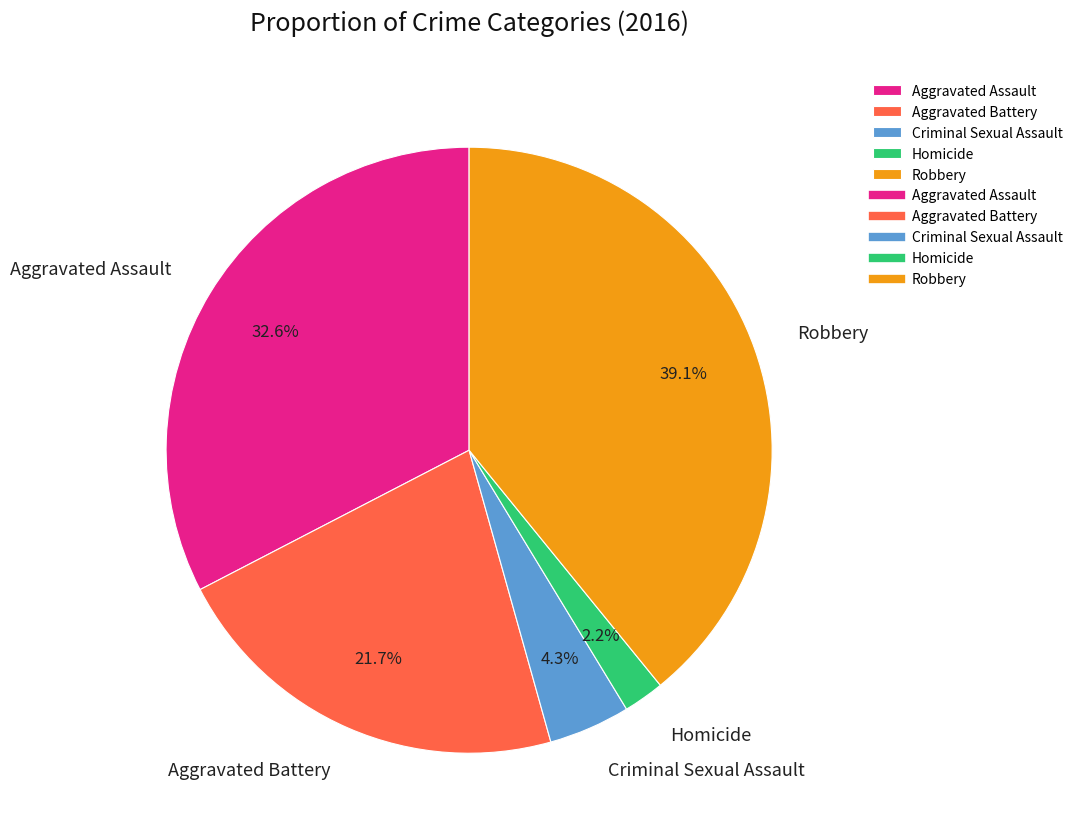

Which slice is the largest?

Robbery